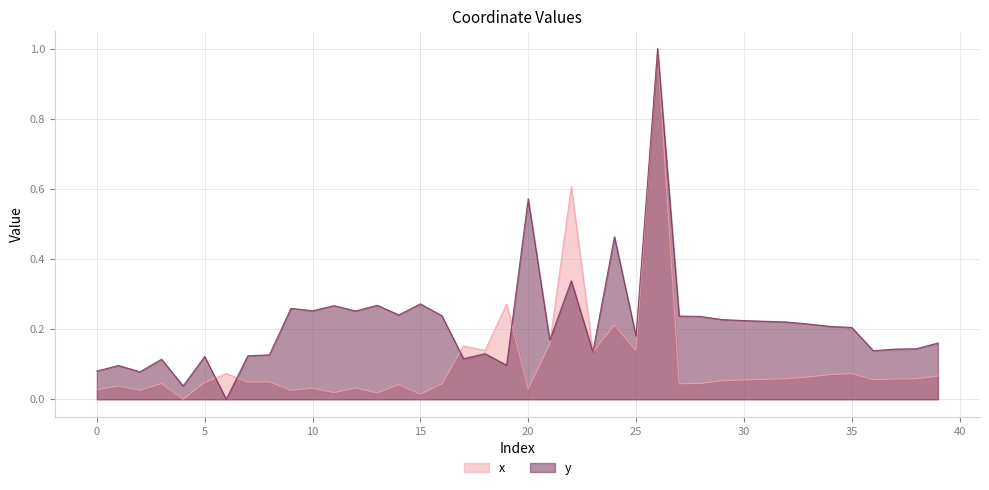

What is the difference between the highest and lowest values at 9?

0.2